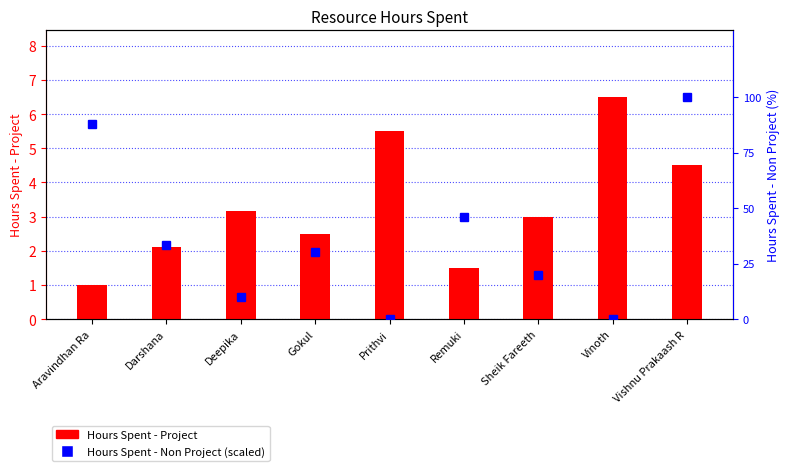

The Hours Spent - Project series shows 2.5 at Gokul. True or false?

True